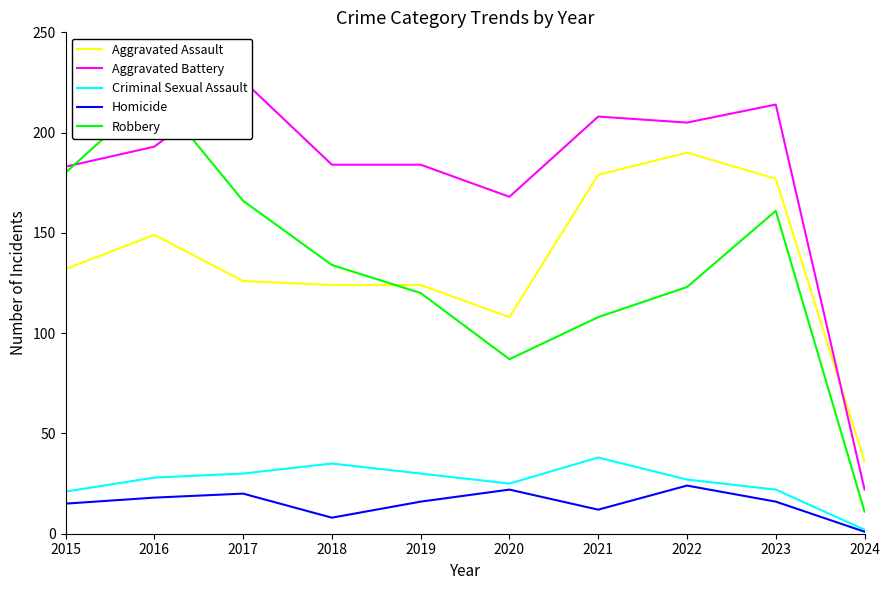

In Criminal Sexual Assault, how many points are lower than both neighbors (excluding endpoints)?

1